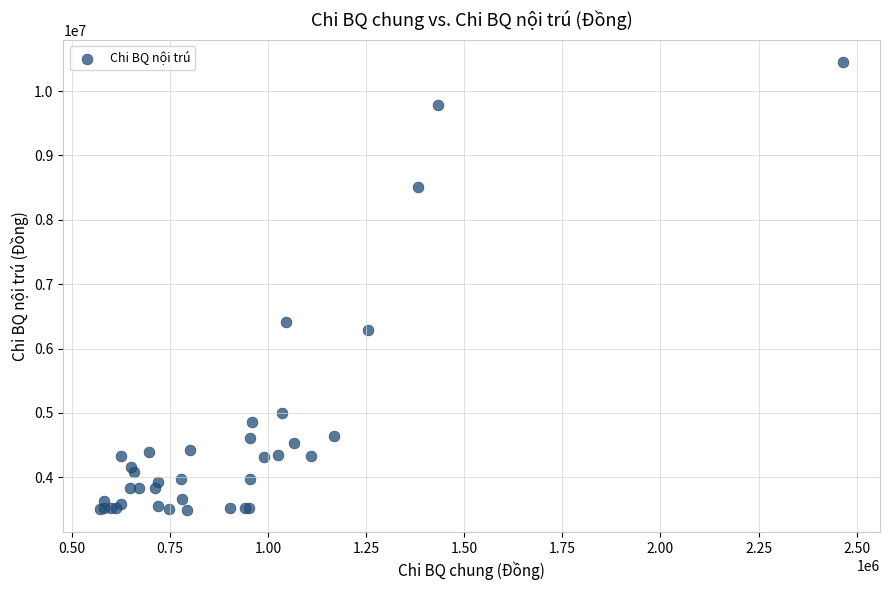

What Y value in the scatter plot is closest to 6972153?

6411684